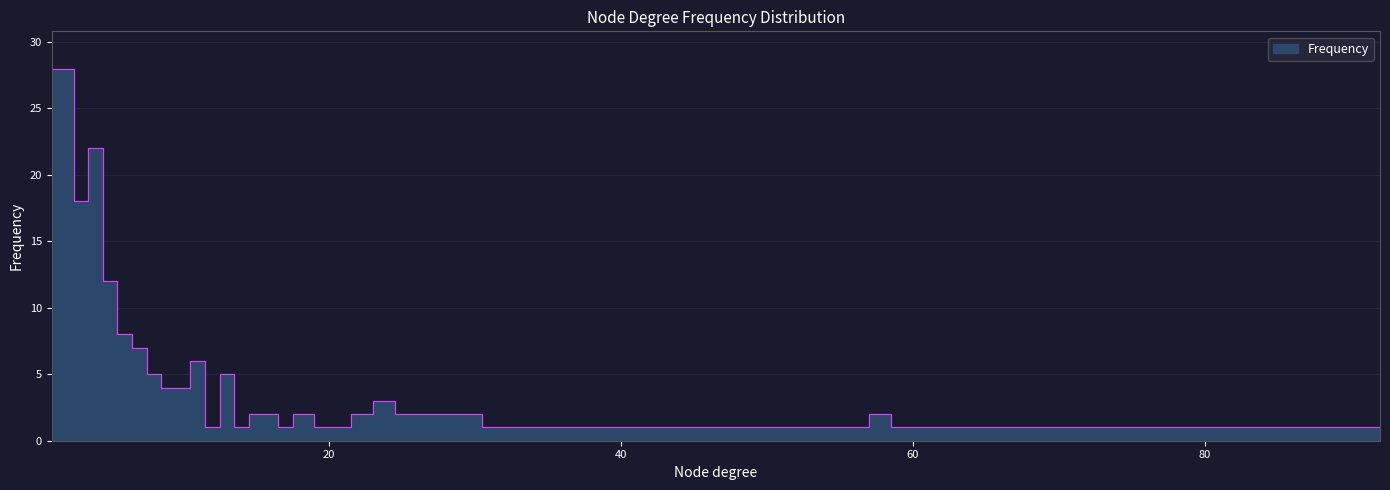

What is the average value?

5